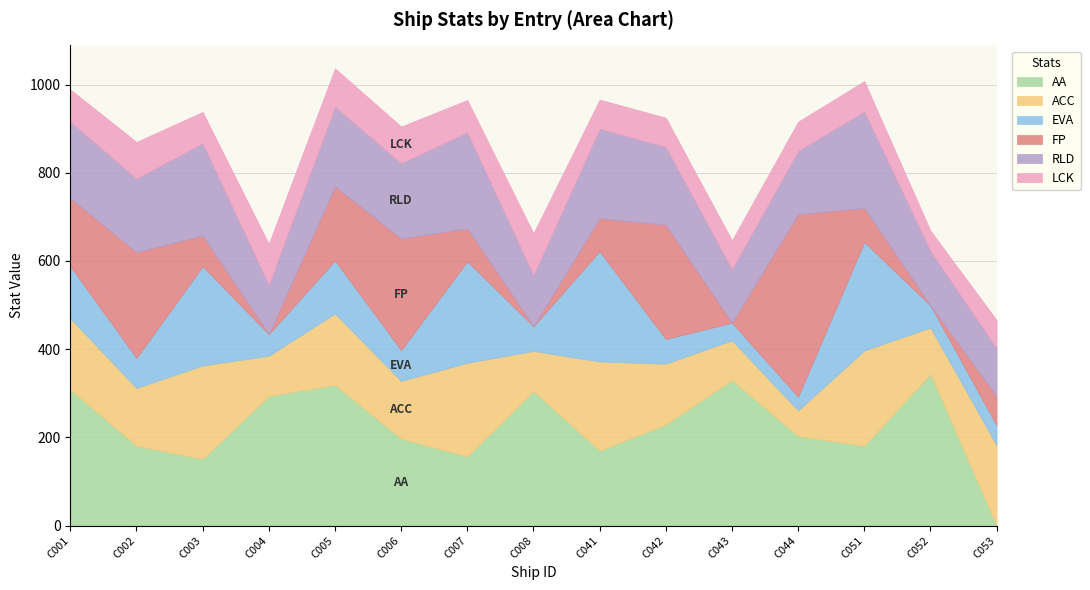

The RLD series shows 206 at C052. True or false?

False